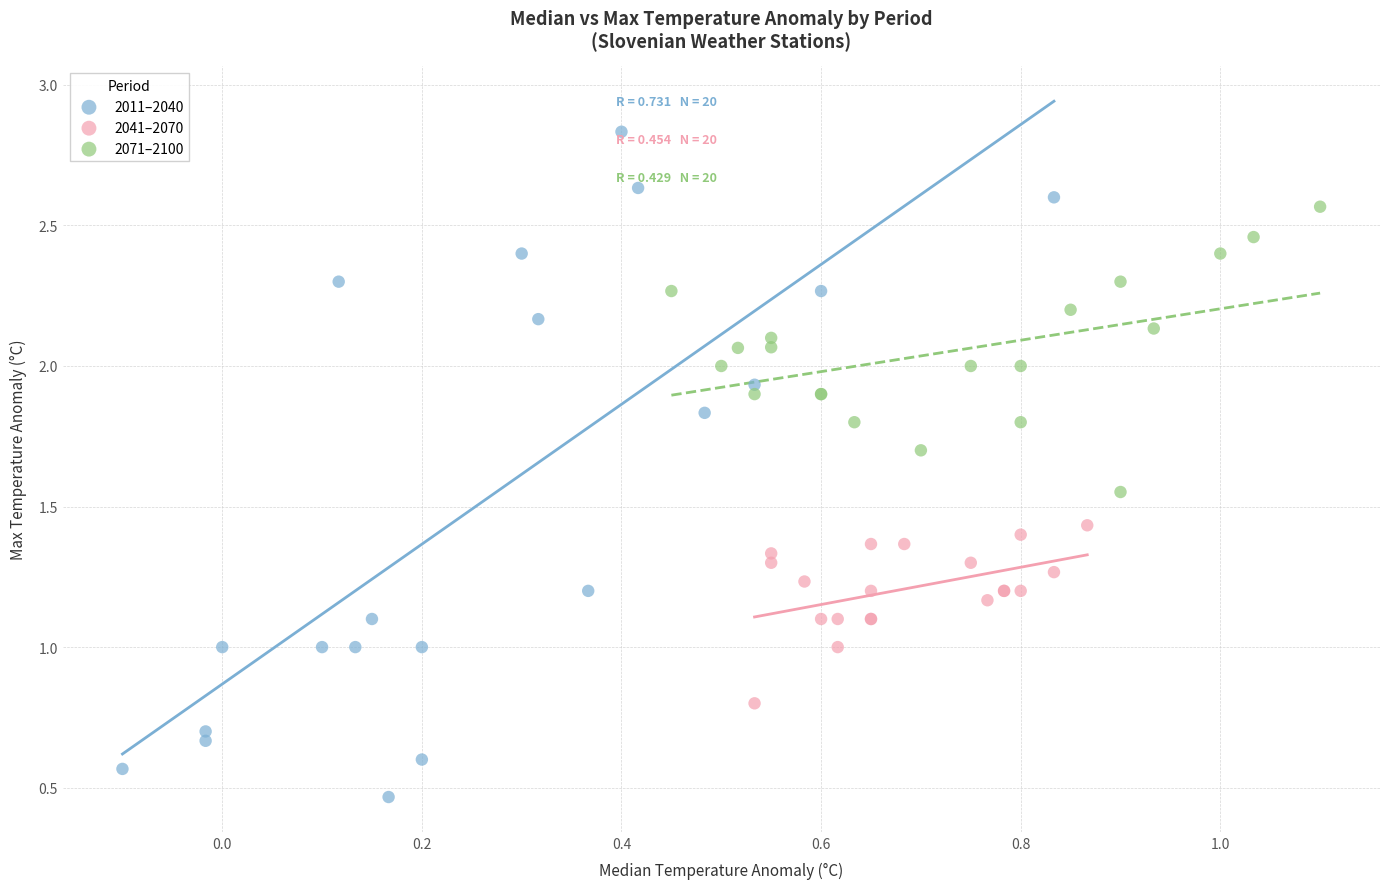

Which series reaches the maximum Y coordinate?

2011–2040